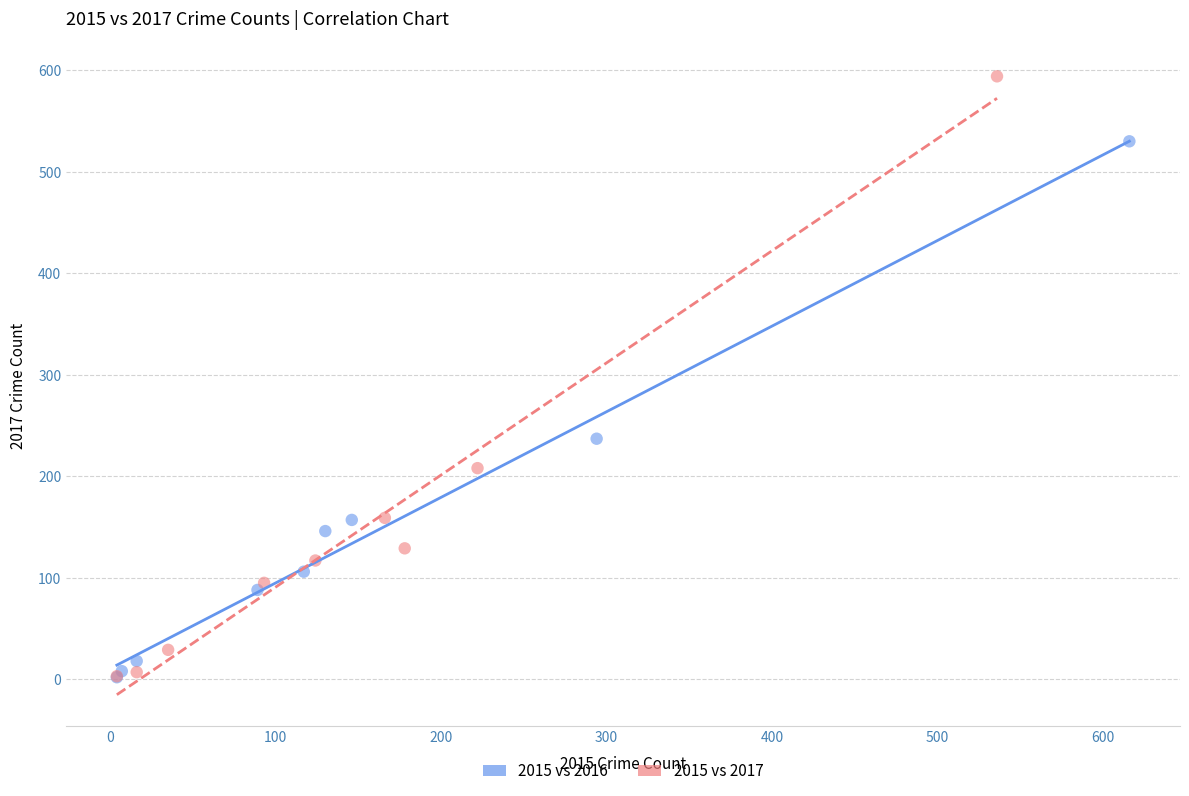

Which series reaches the maximum Y coordinate?

2015 vs 2017